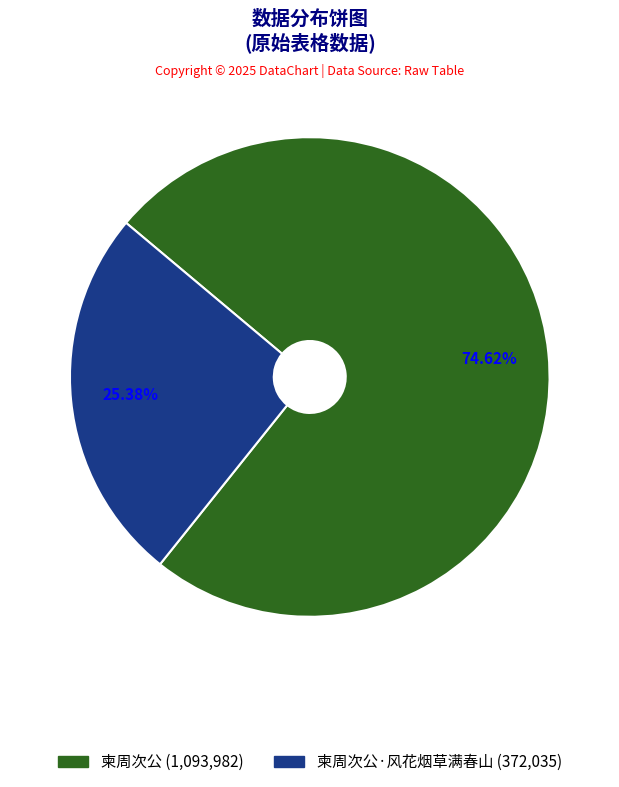

To the nearest percent, what is the difference between the largest and smallest slice percentages?

49%